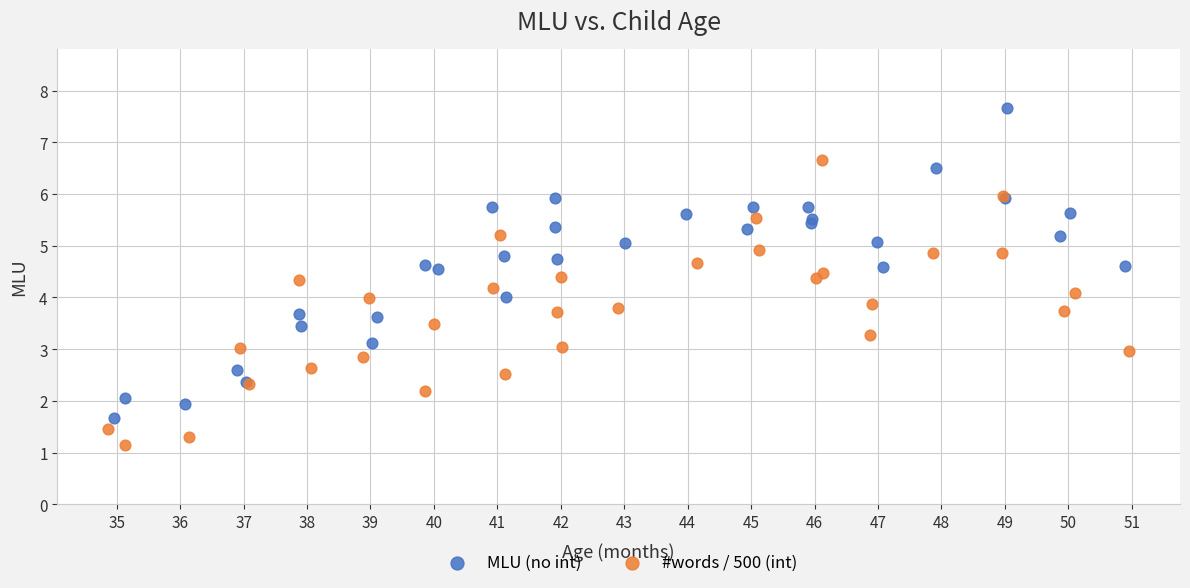

Which series reaches the maximum Y coordinate?

MLU (no int)